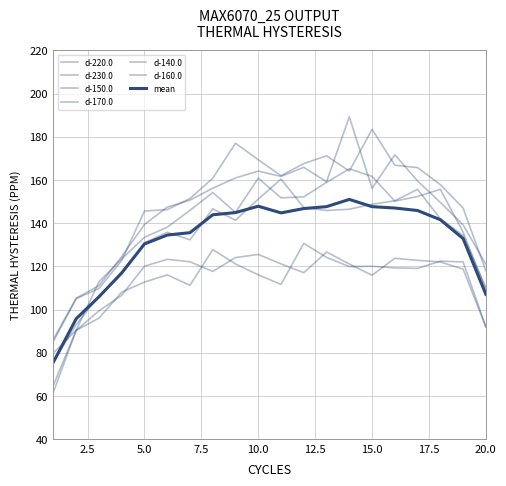

Is this an area chart (filled region under the line)?

No